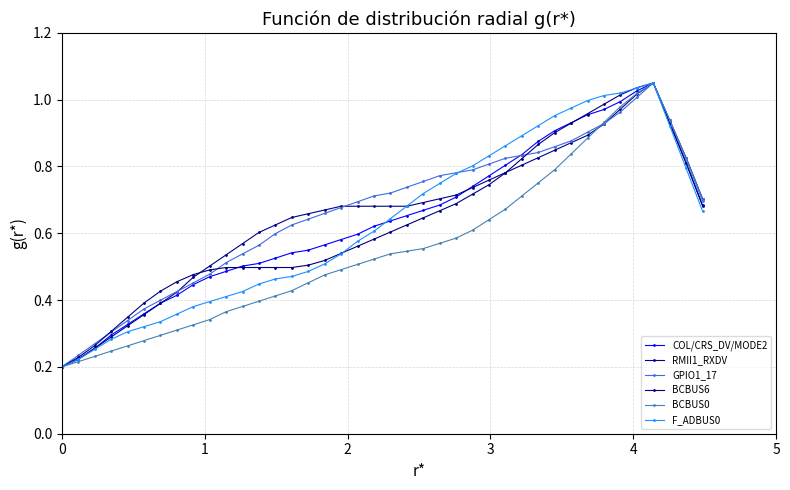

Which series has the widest spread of values?

COL/CRS_DV/MODE2